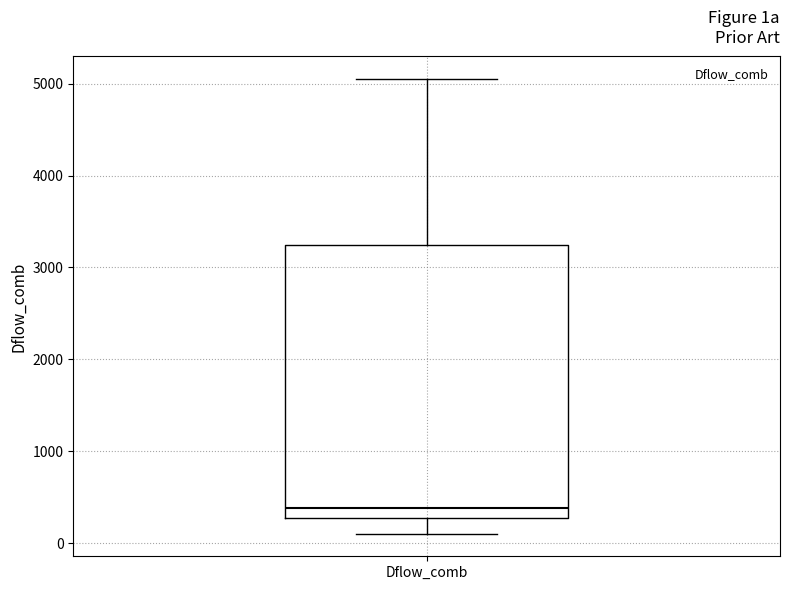

Where does the median line of the box for Dflow_comb sit on the y-axis? The values are not printed on the chart, so give them approximately, as read against the axis.

400